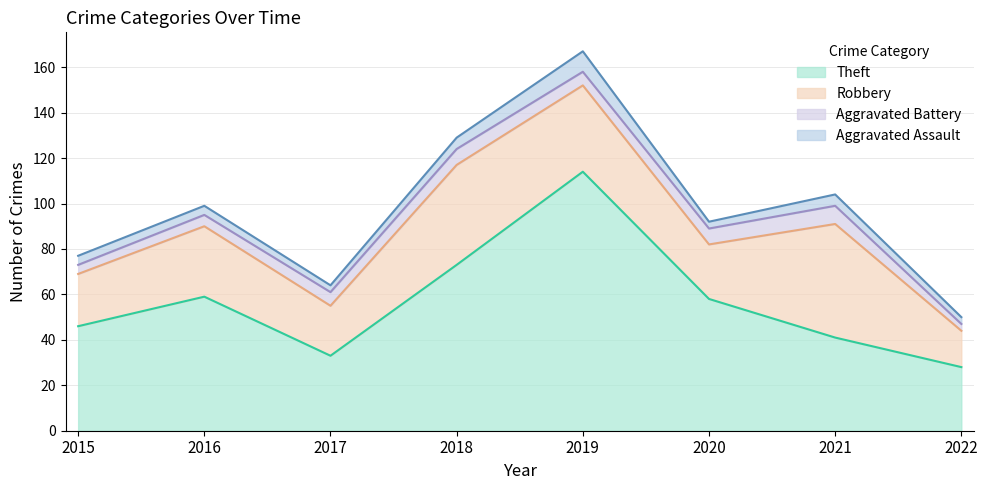

Rank the categories by Robbery value from lowest to highest.

2022, 2017, 2015, 2020, 2016, 2019, 2018, 2021